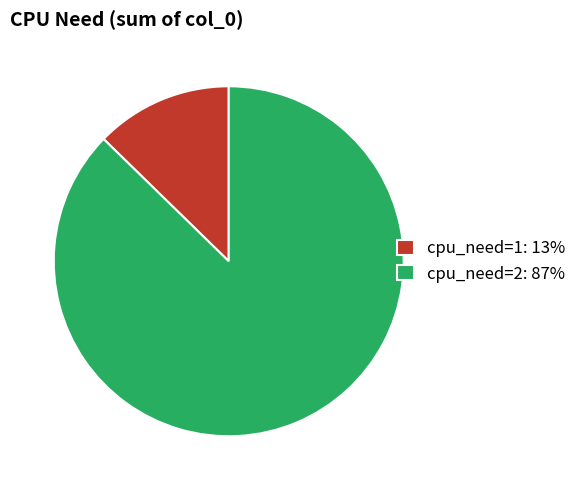

Count the number of slices in the pie.

2